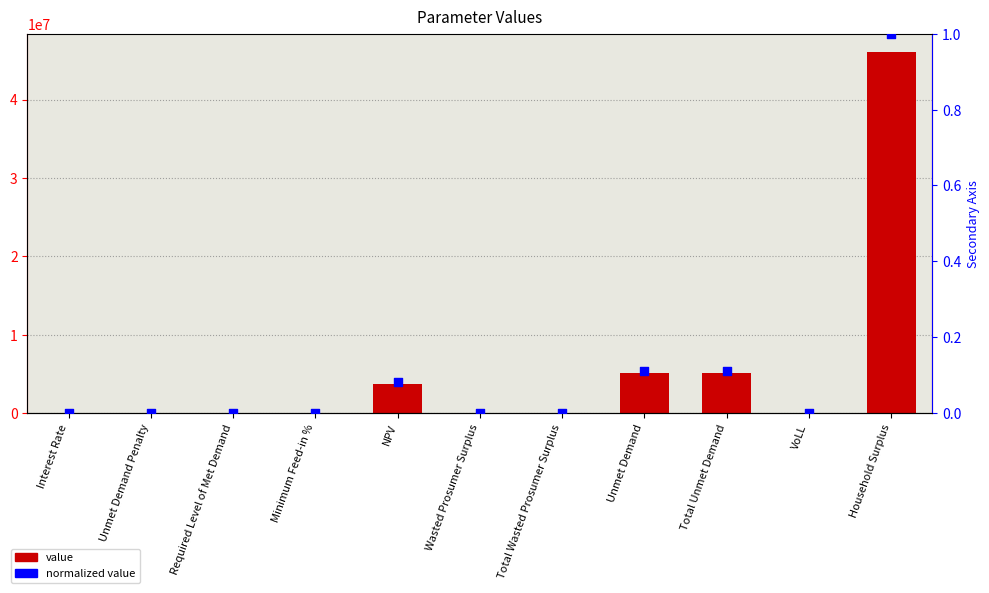

What are all the series names shown in the legend?

value, normalized value